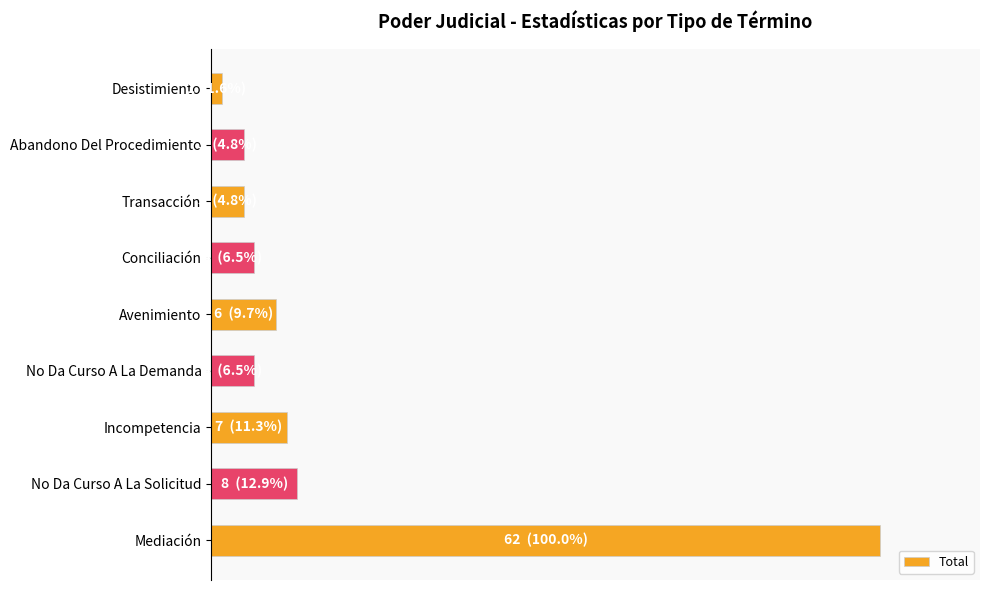

Does the chart contain any negative values?

No